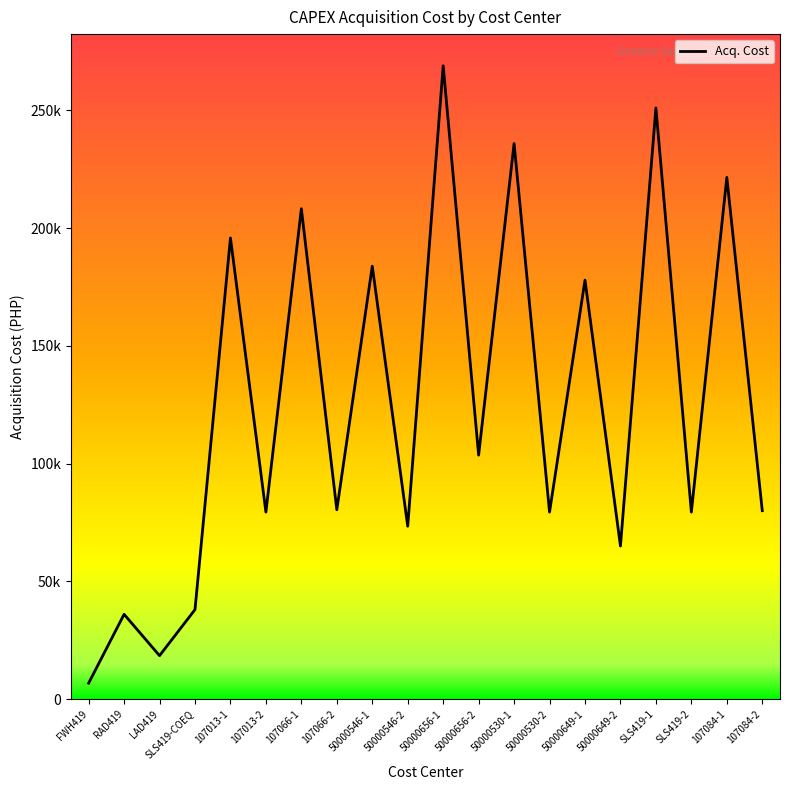

Where is the first local maximum?

RAD419